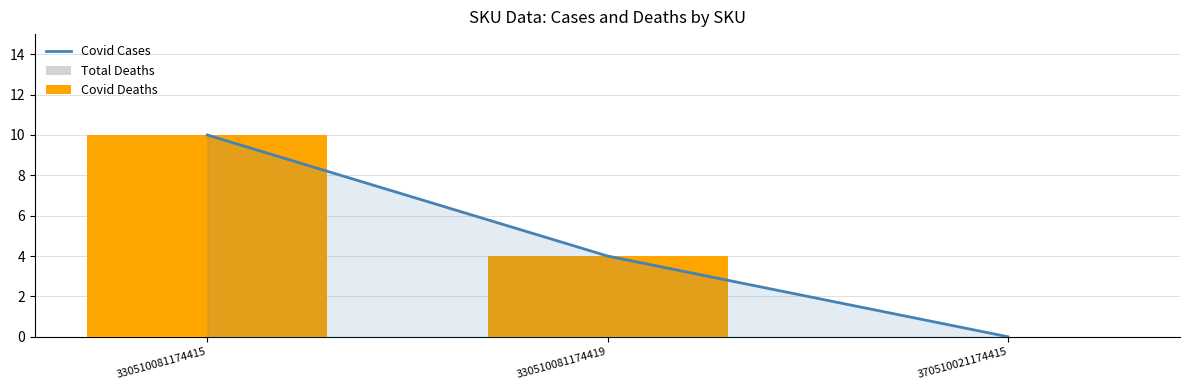

What is the sum of the Covid Cases values at 330510081174415 and 330510081174419?

14